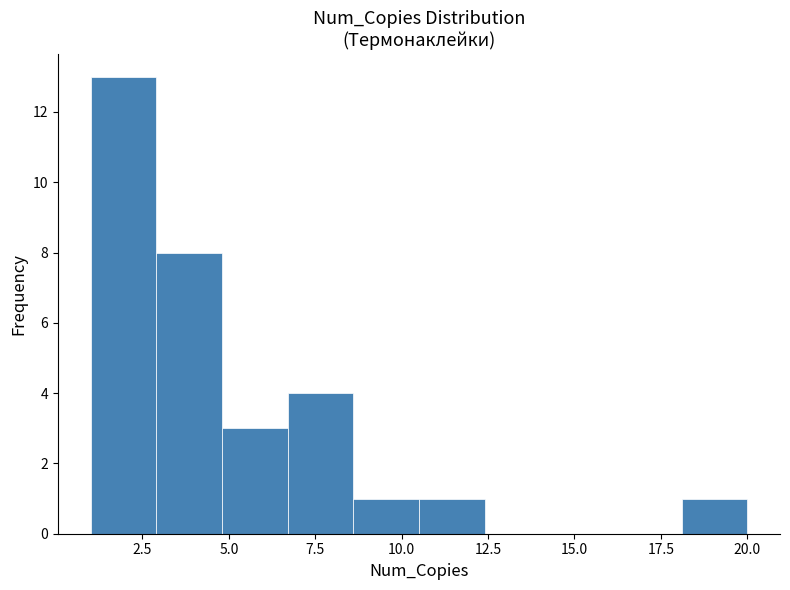

Around what value on the x-axis is the tallest bar? Give the approximate position of its centre, as read against the axis.

2.0